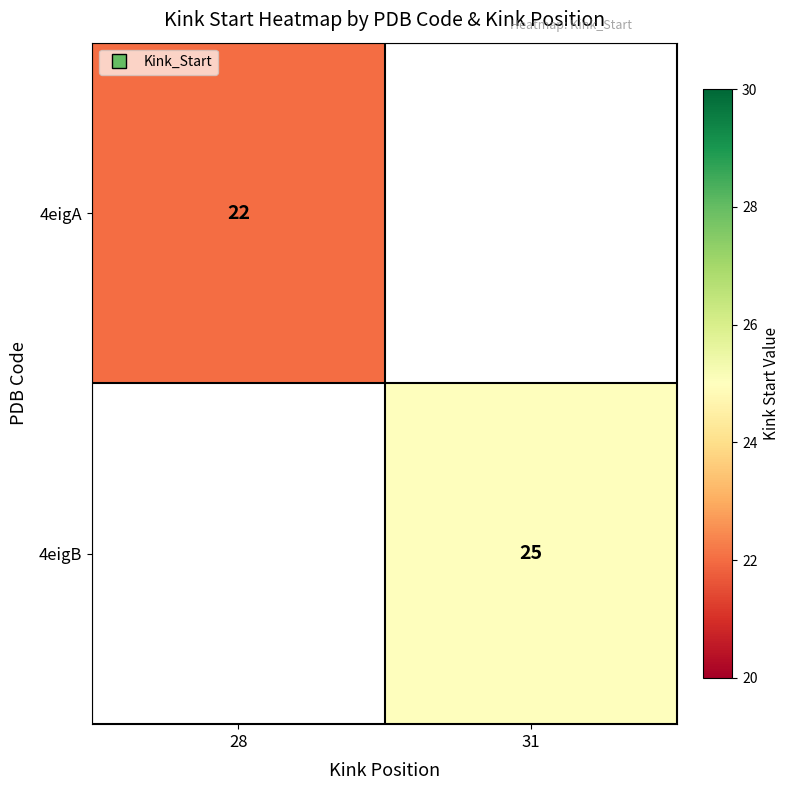

Where is 4eigA nearest to the value 22?

28